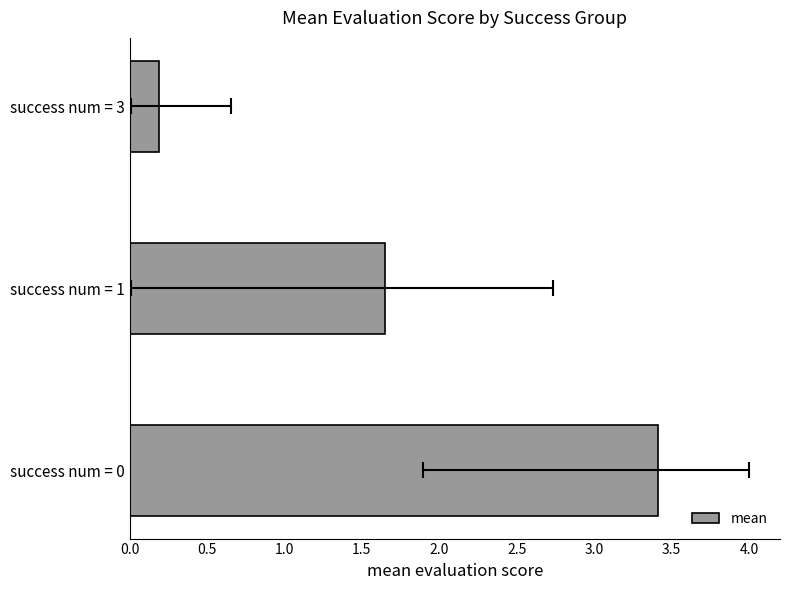

What position from the right is 1.0?

1